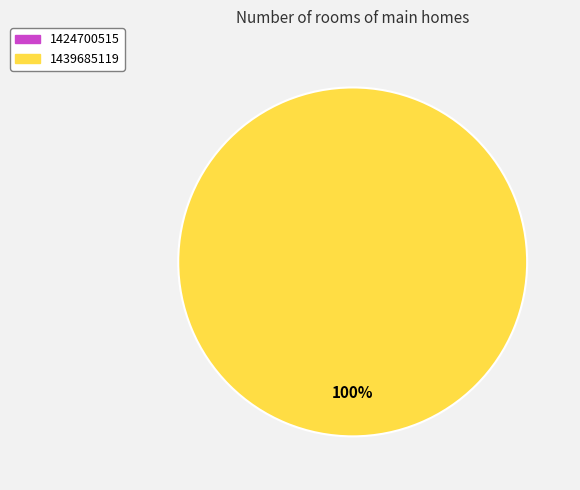

What is the smallest slice in the pie chart?

1424700515